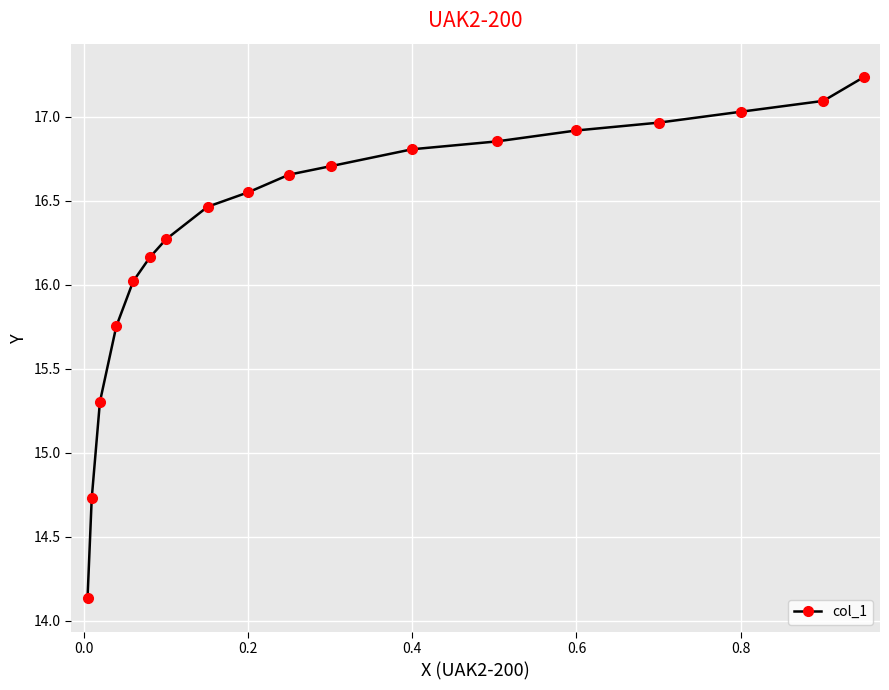

True or false: the data has more than 1 interior local peaks.

False